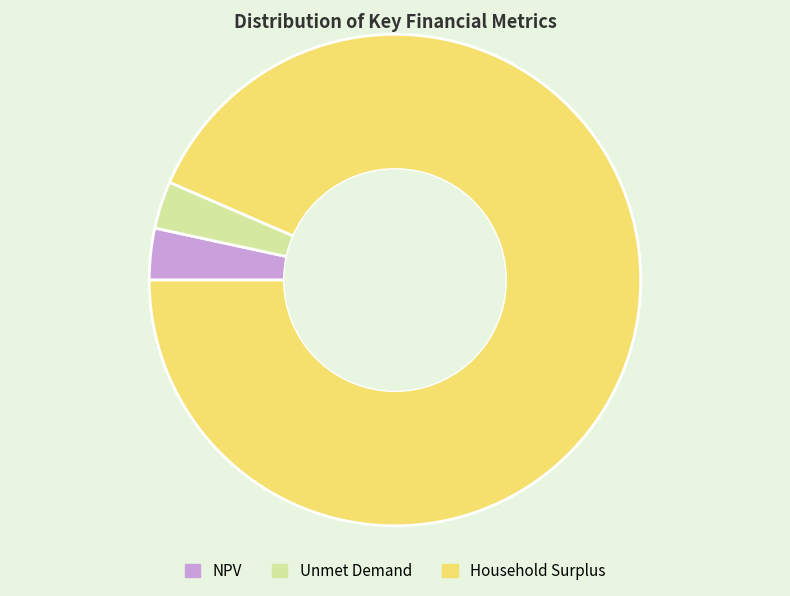

Is it true that Unmet Demand is 3% of the pie?

True